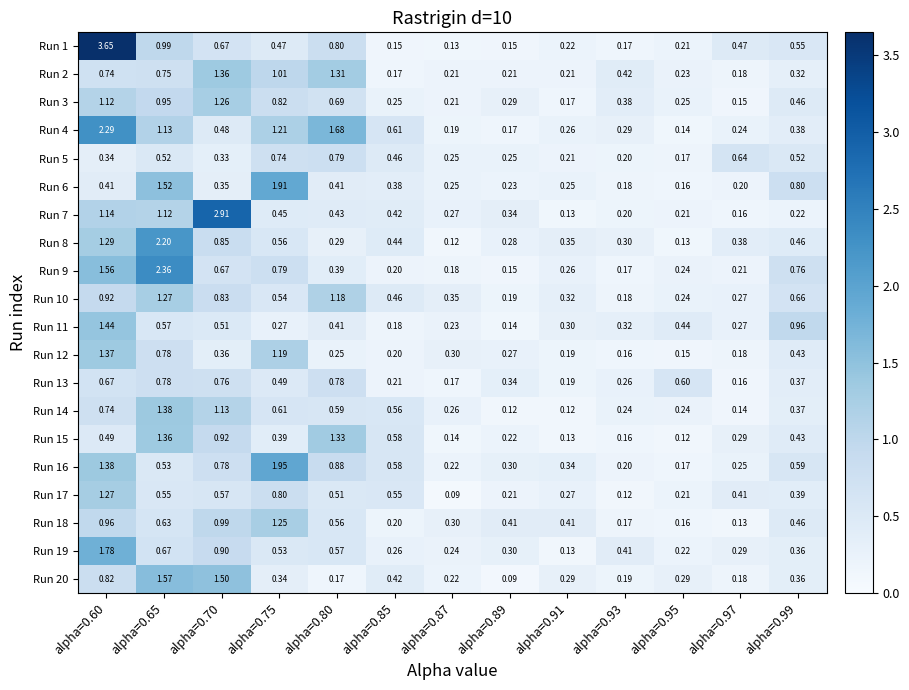

Is the value of Run 8 at alpha=0.85 greater than the value of Run 15 at alpha=0.60?

No